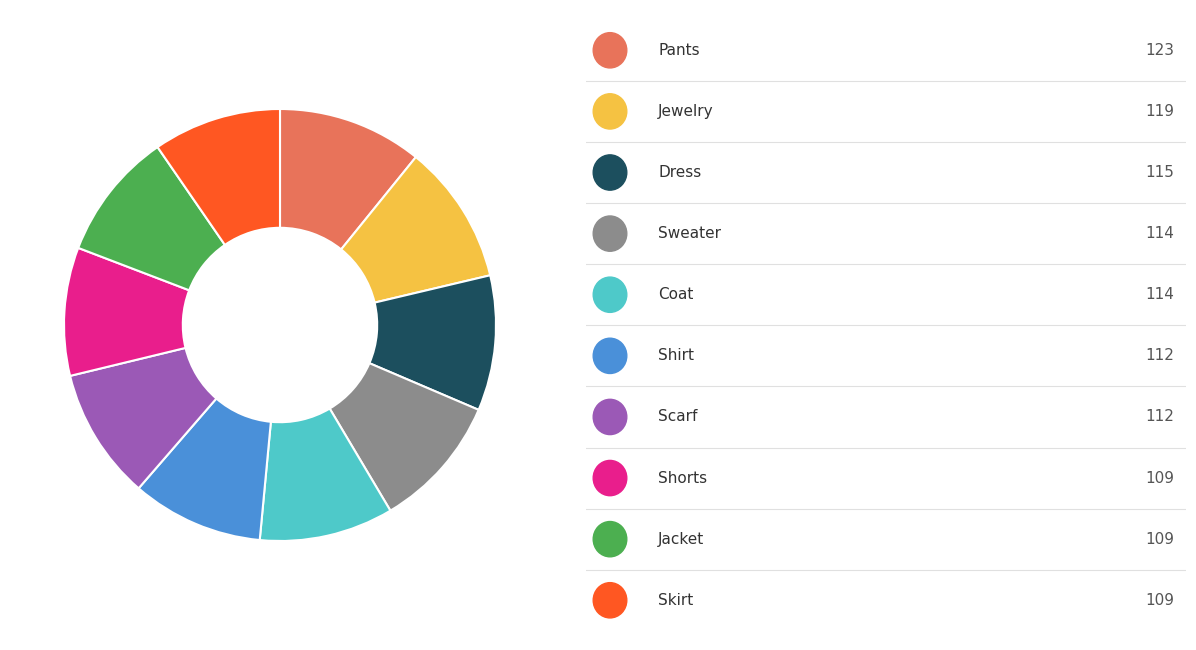

Is there any slice that represents more than half of the pie?

No